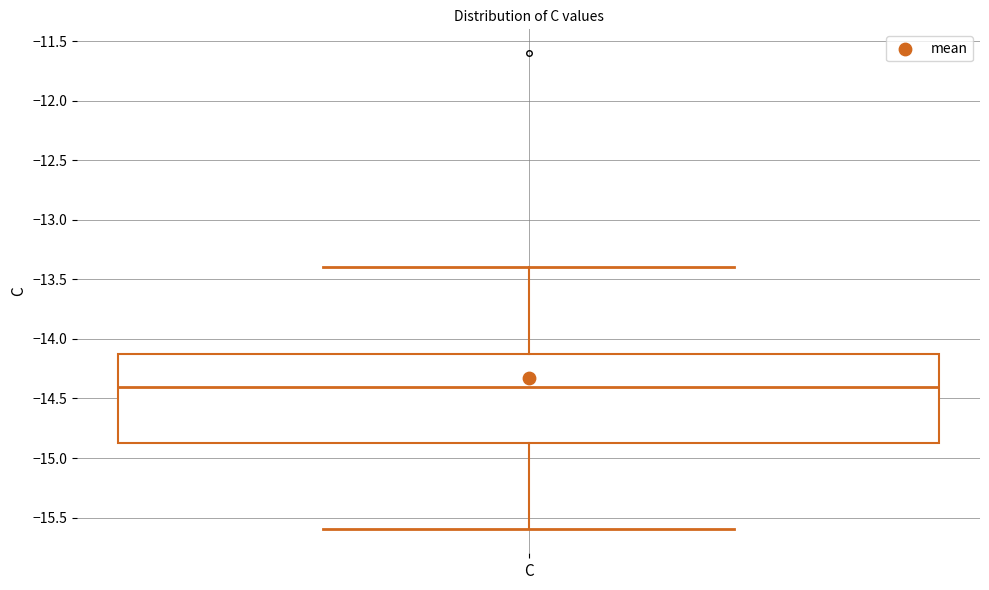

Where does the lower whisker of the box for C end on the y-axis? The values are not printed on the chart, so give them approximately, as read against the axis.

-15.60